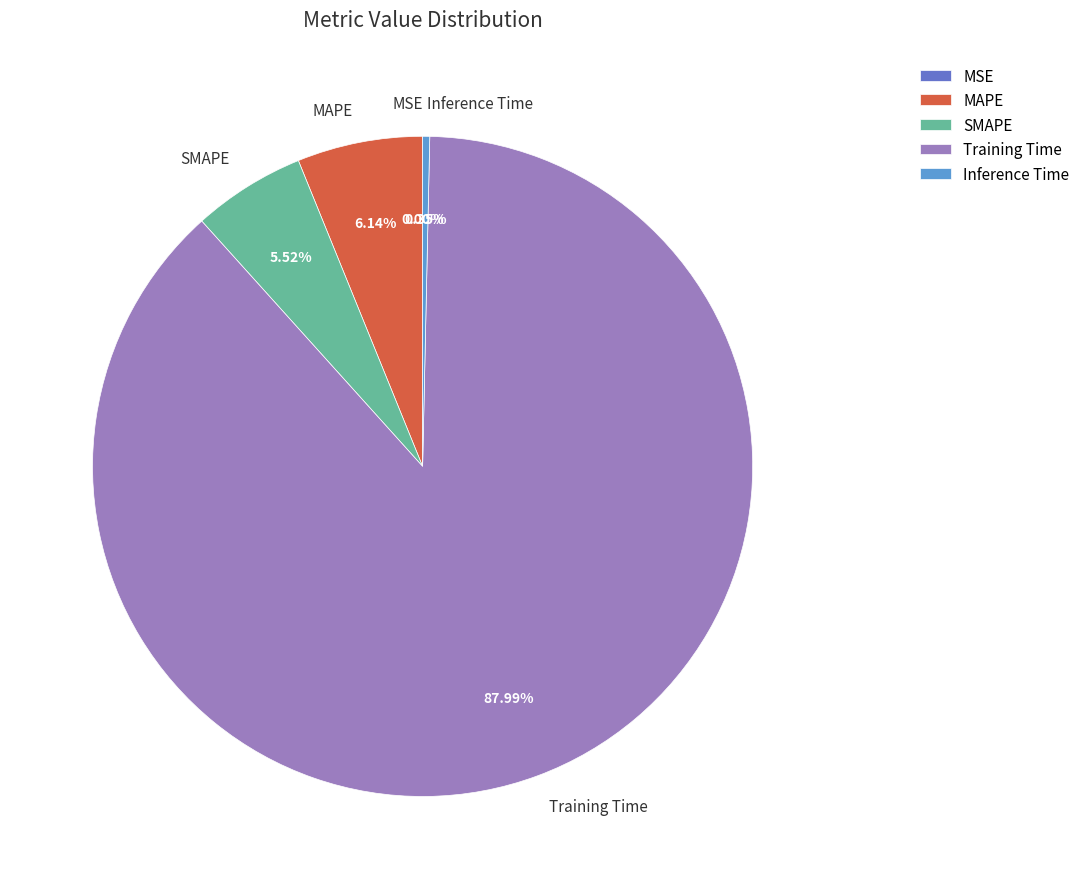

Is the sum of Inference Time and MAPE greater than half?

No